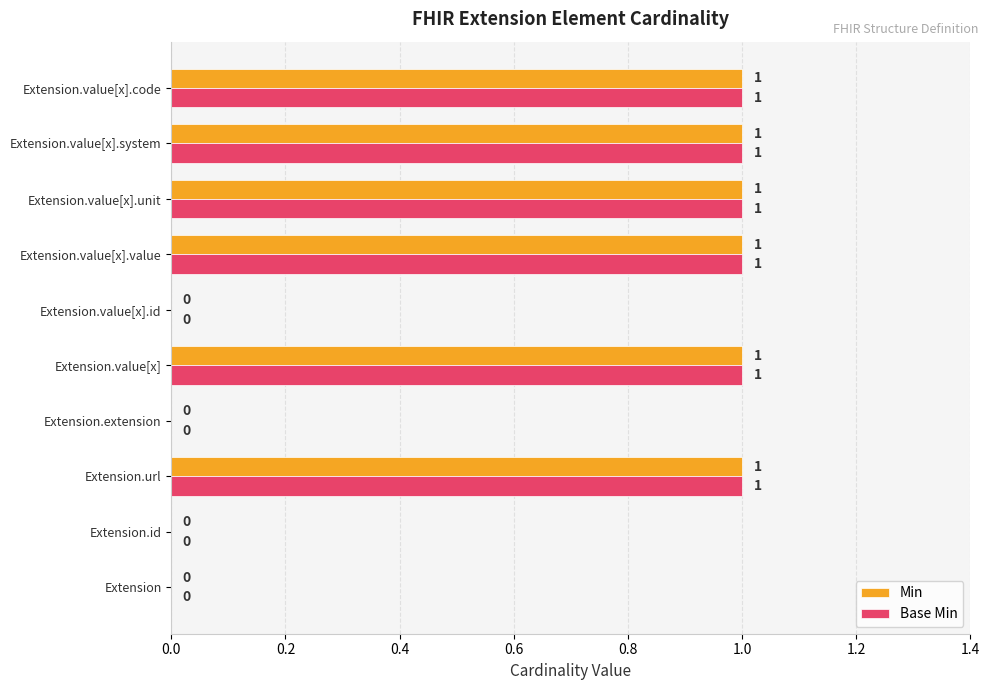

The value of Min at Extension.value[x].id is 1. True or false?

False